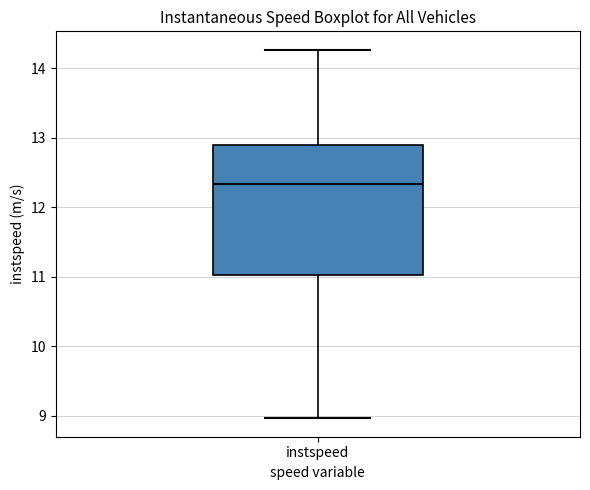

Transcribe this box plot: give where the median line is, the range the box spans, and where the two whiskers end, as read against the y-axis. The values are not printed on the chart, so give them approximately, as read against the axis.

median 12.3, box 11.0 to 12.9, whiskers 9.0 to 14.3